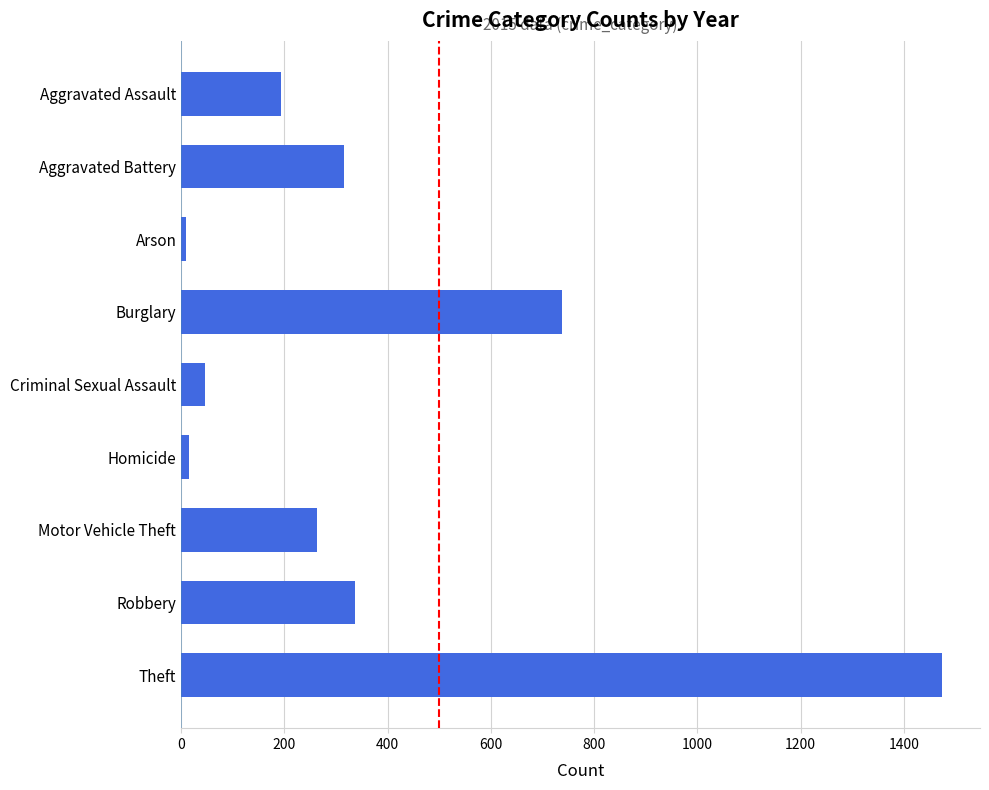

The chart shows a value of 155 at Motor Vehicle Theft. True or false?

False